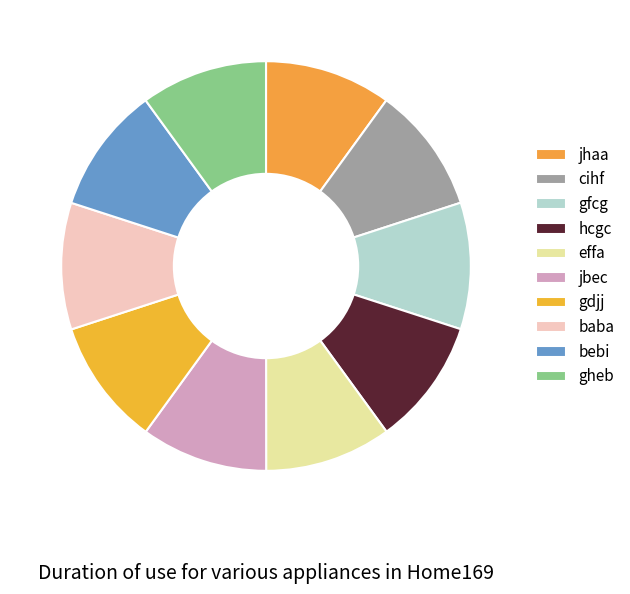

True or false: gdjj accounts for 10% of the total.

True